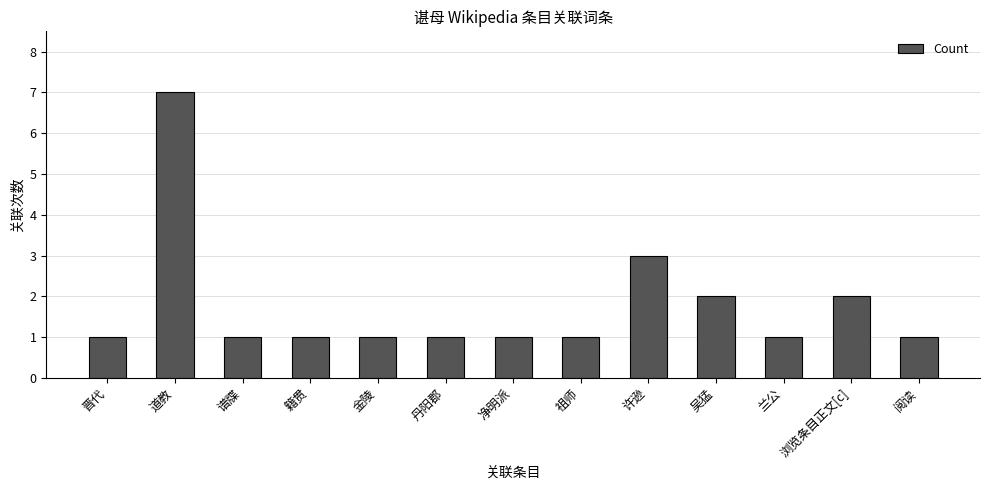

What is the label of the 11th bar from the left?

兰公